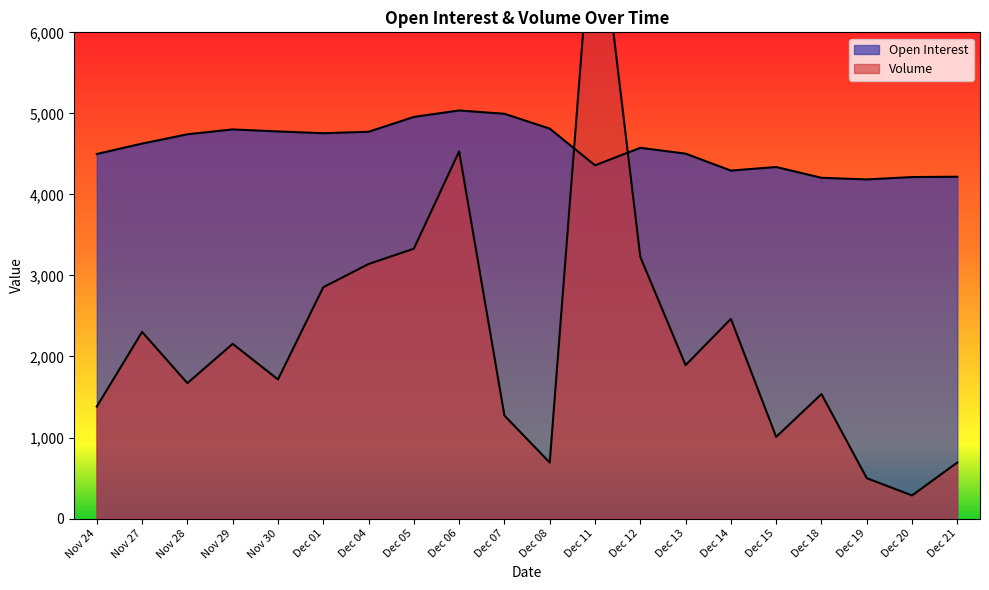

At which category is the sum across all series the highest?

Dec 11